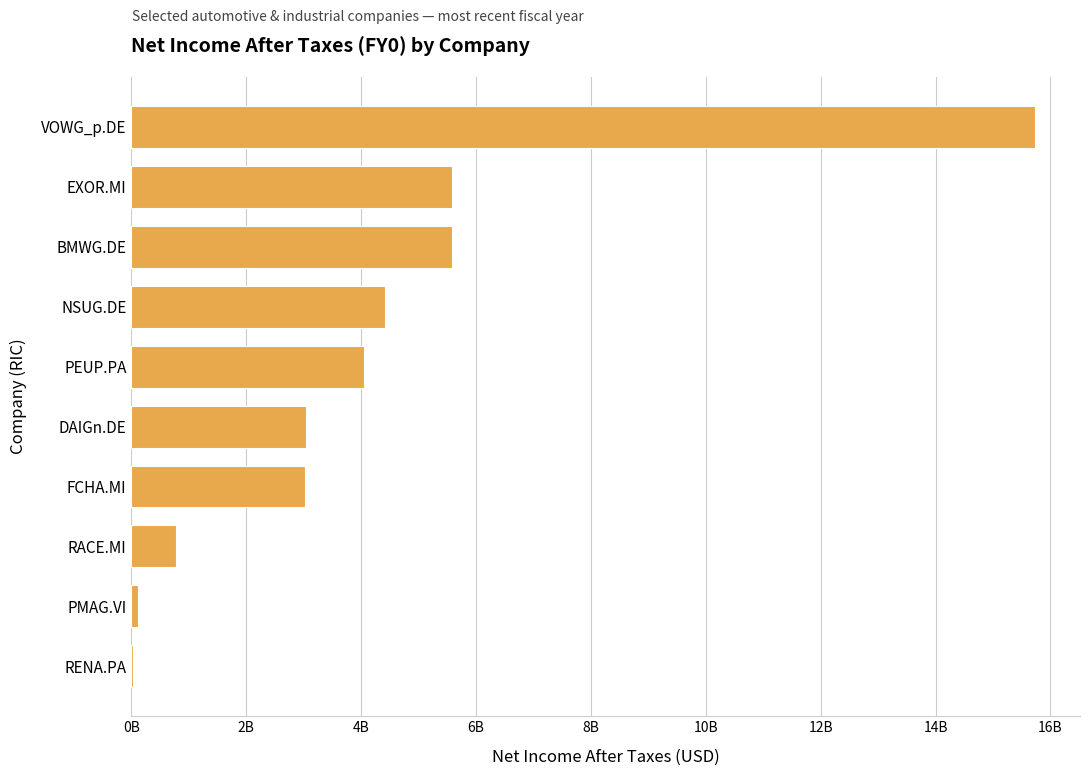

What is the average value?

4233730915.0